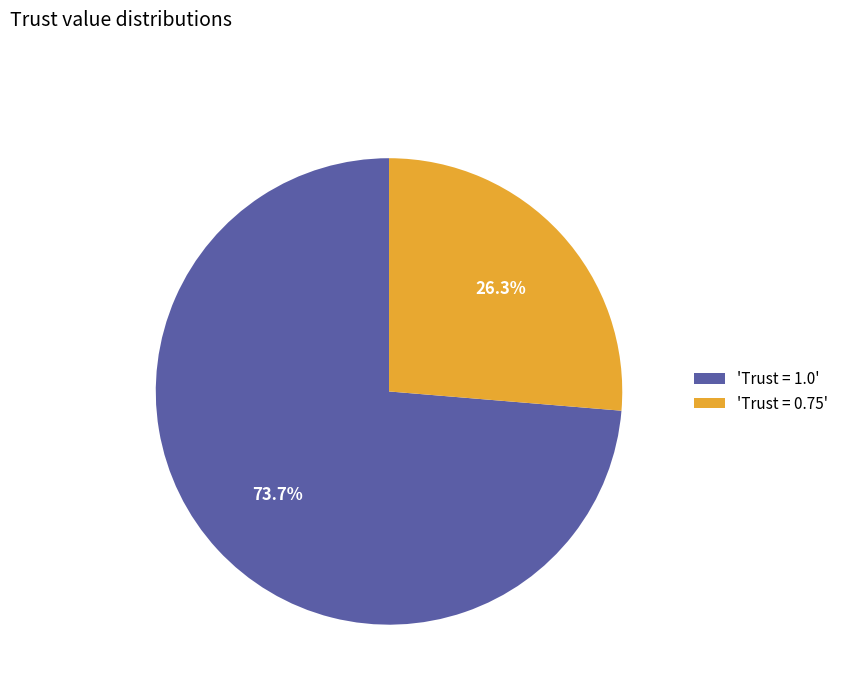

Do 'Trust = 1.0' and 'Trust = 0.75' together represent more than half of the pie?

Yes